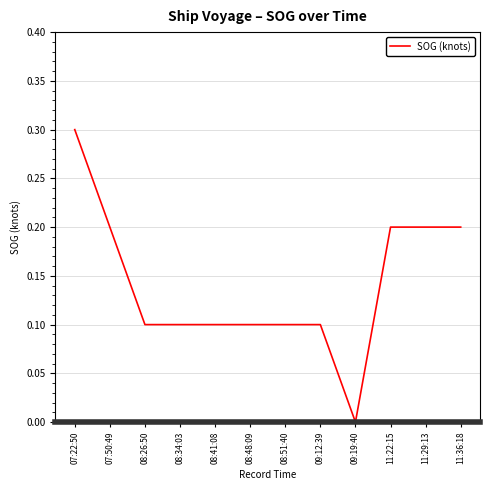

What position from the right is 08:26:50?

10